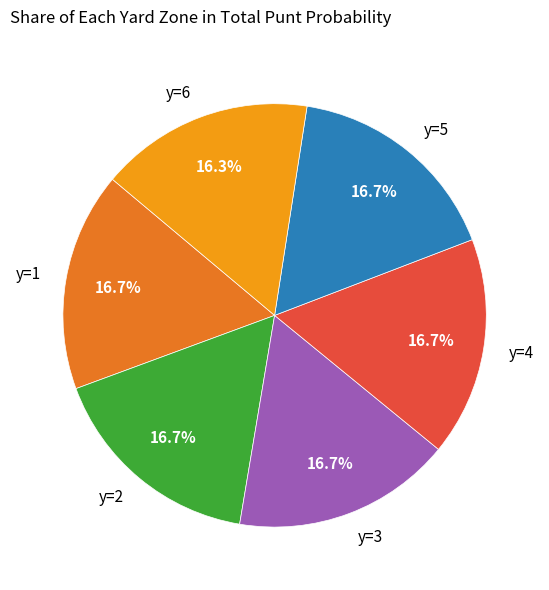

Does y=5 represent more than half of the total?

No